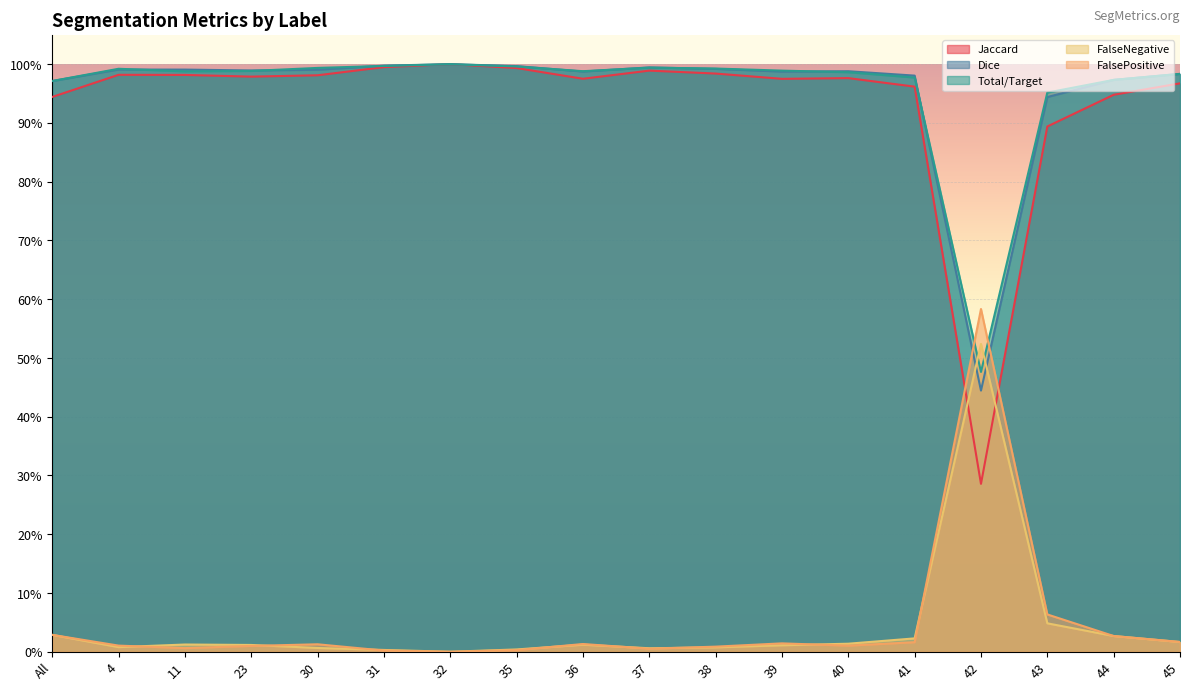

Between 4 and 11, which series saw the biggest shift?

FalseNegative